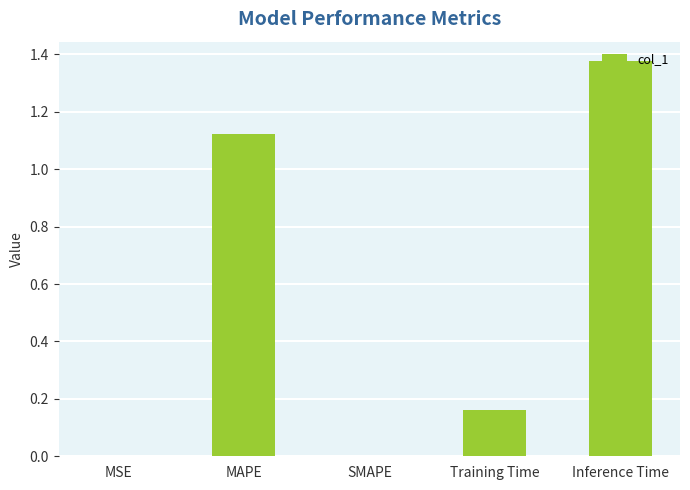

Which has a higher value, MAPE or SMAPE?

MAPE